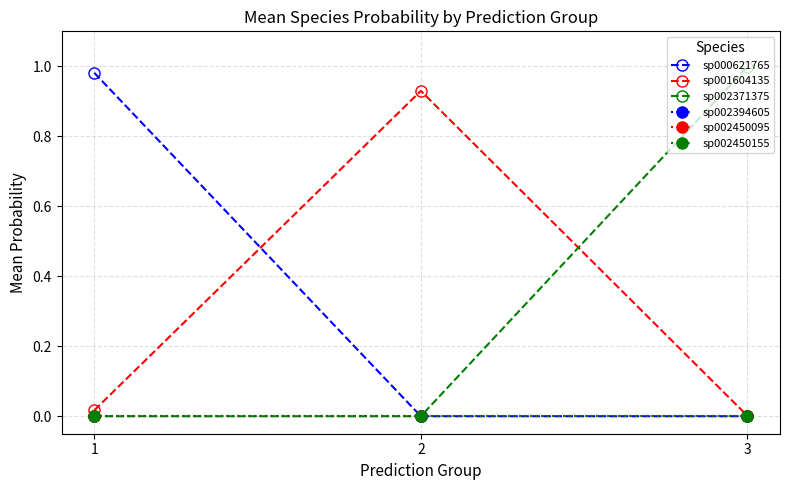

Is this an area chart (filled region under the line)?

No